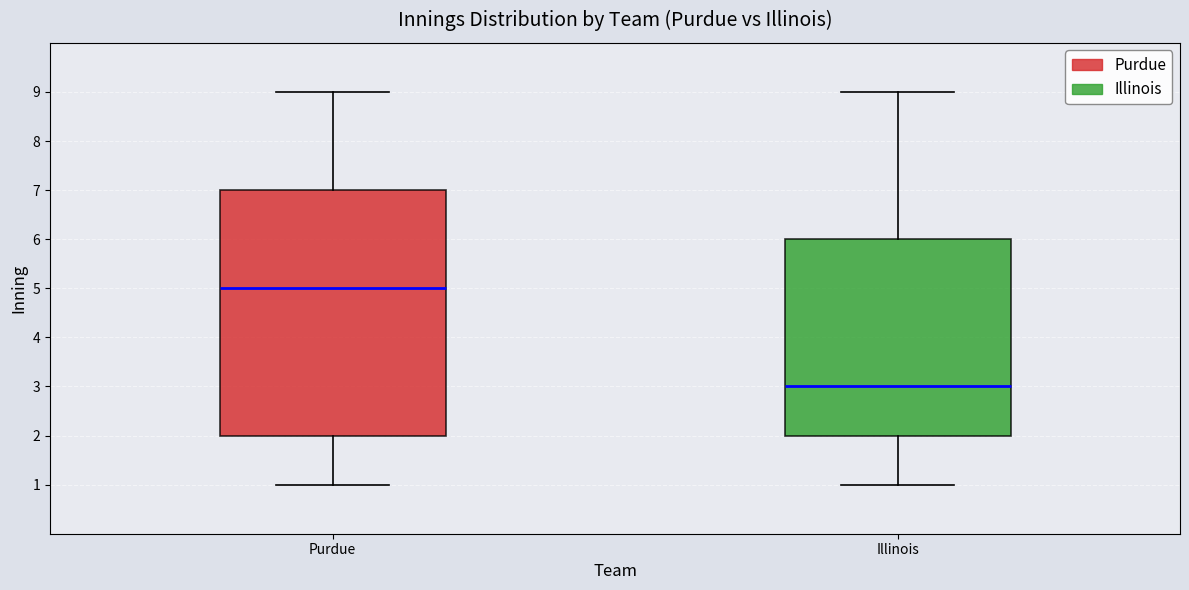

Which box's median line is the lowest?

Illinois